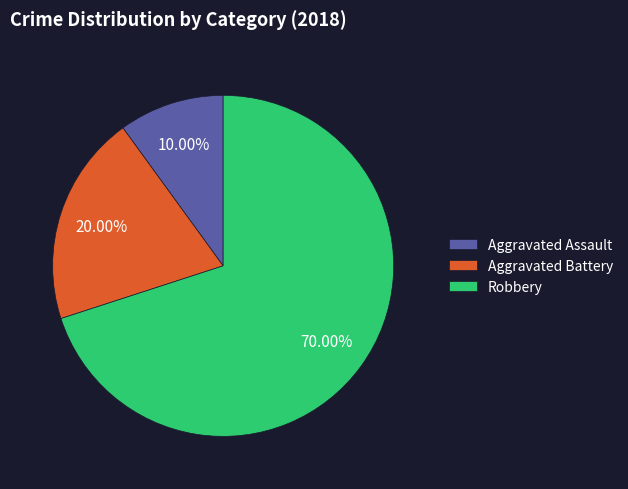

Is it true that Robbery is 70% of the pie?

True